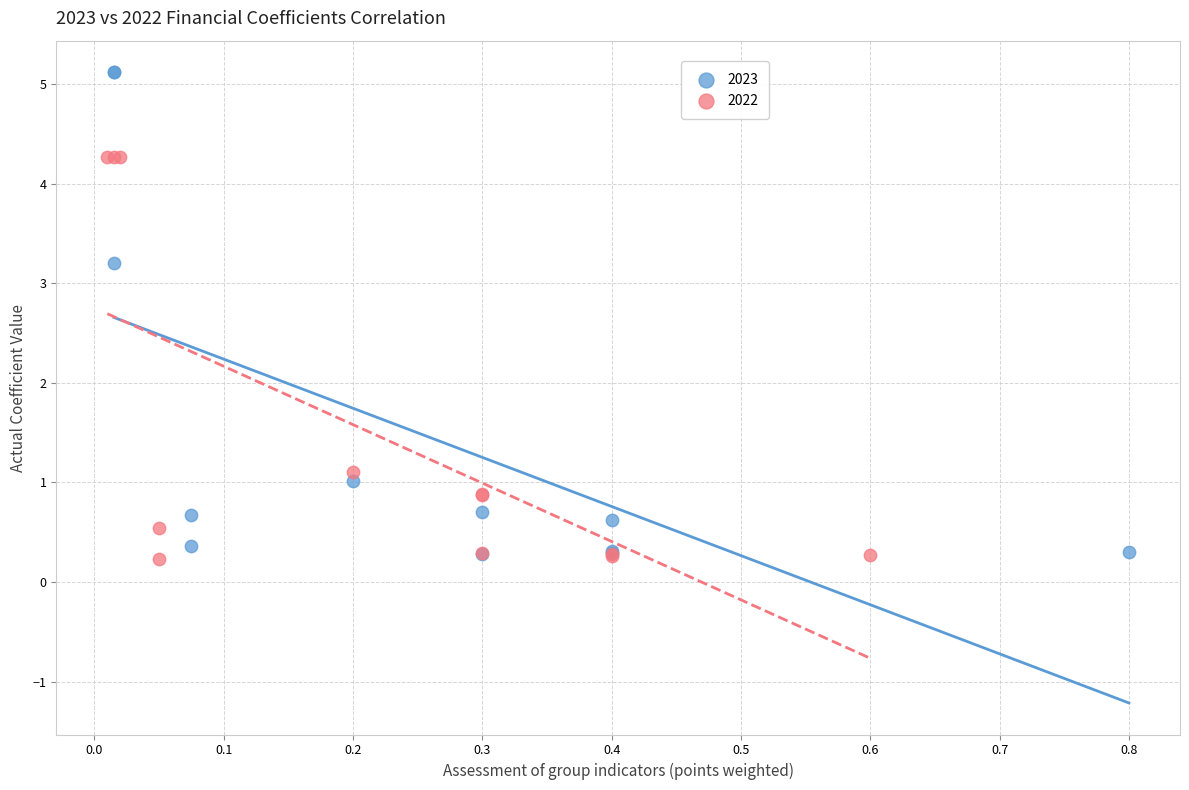

Which series contains the lowest Y value?

2022